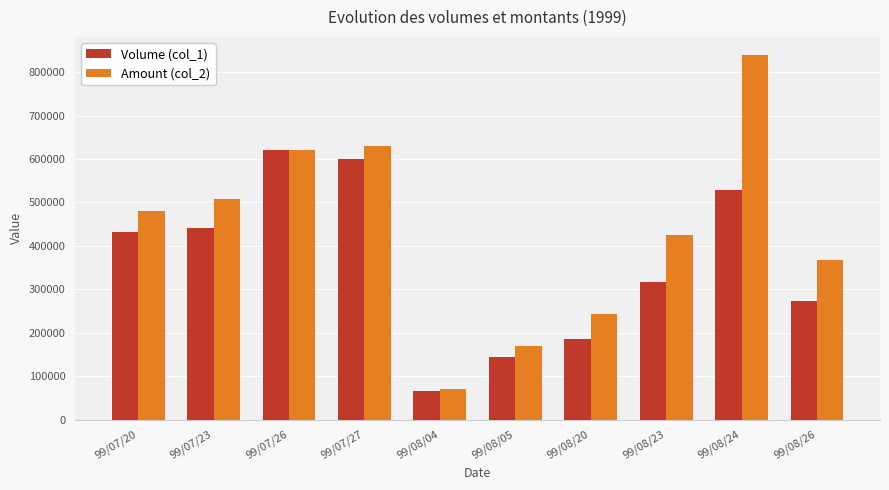

Which series changed the most between 99/07/20 and 99/08/04?

Amount (col_2)